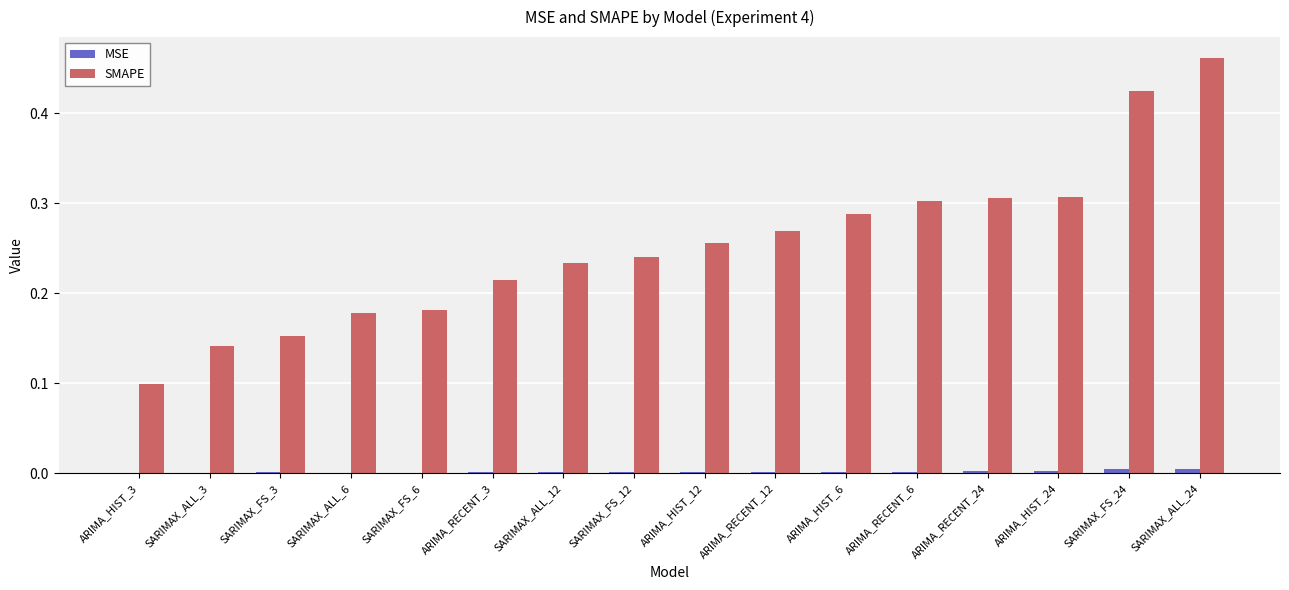

Is it true that SMAPE equals 0.2 at ARIMA_RECENT_24?

False